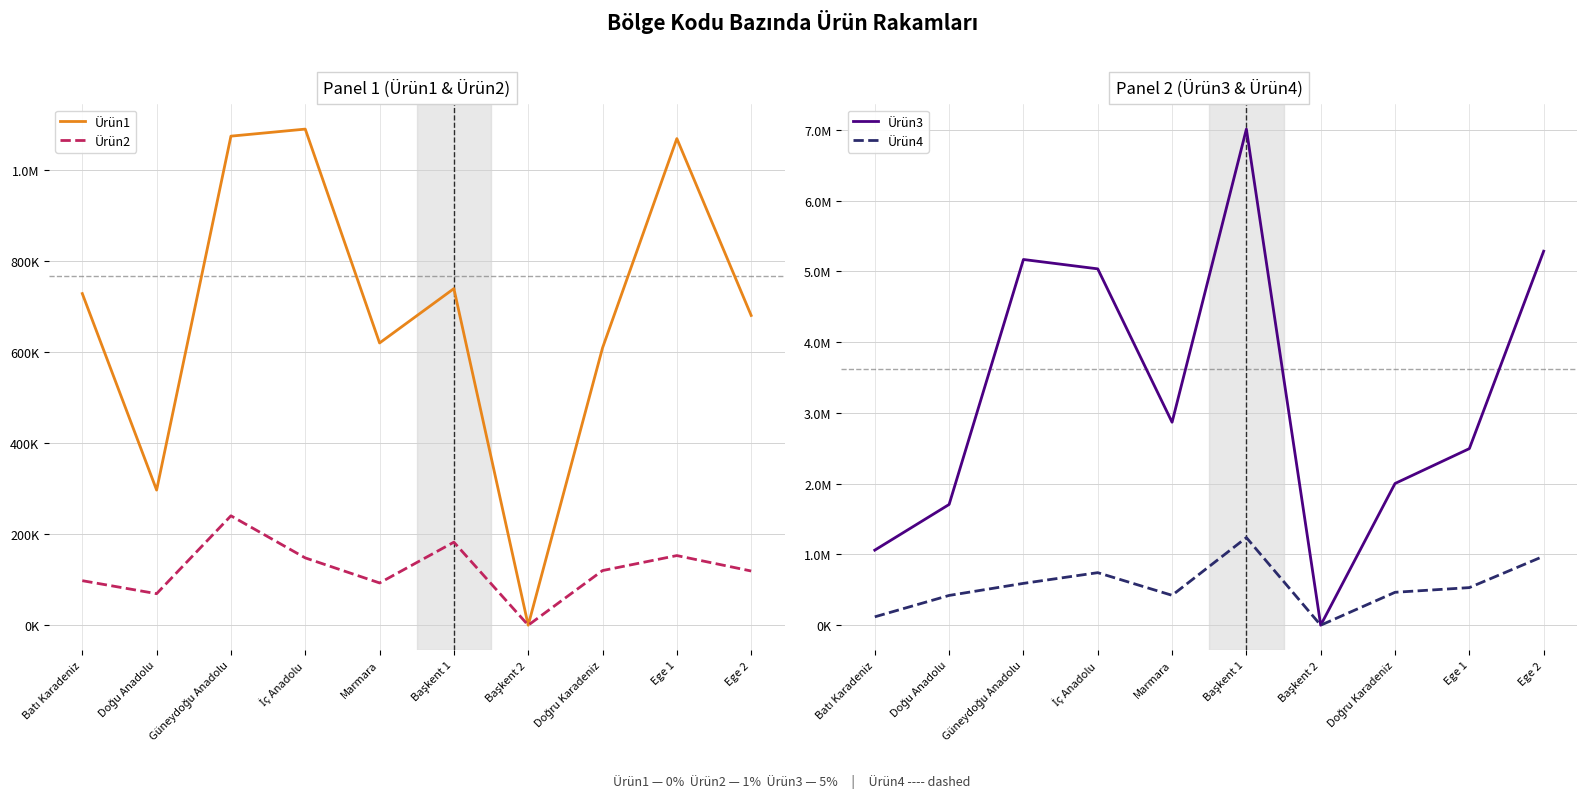

What are all the series names shown in the legend?

Ürün1, Ürün2, Ürün3, Ürün4